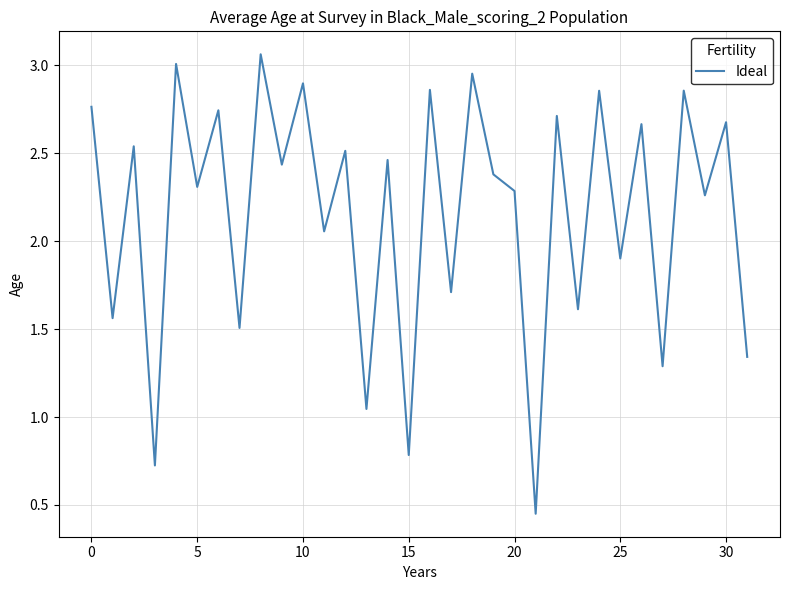

What is the average value?

2.2